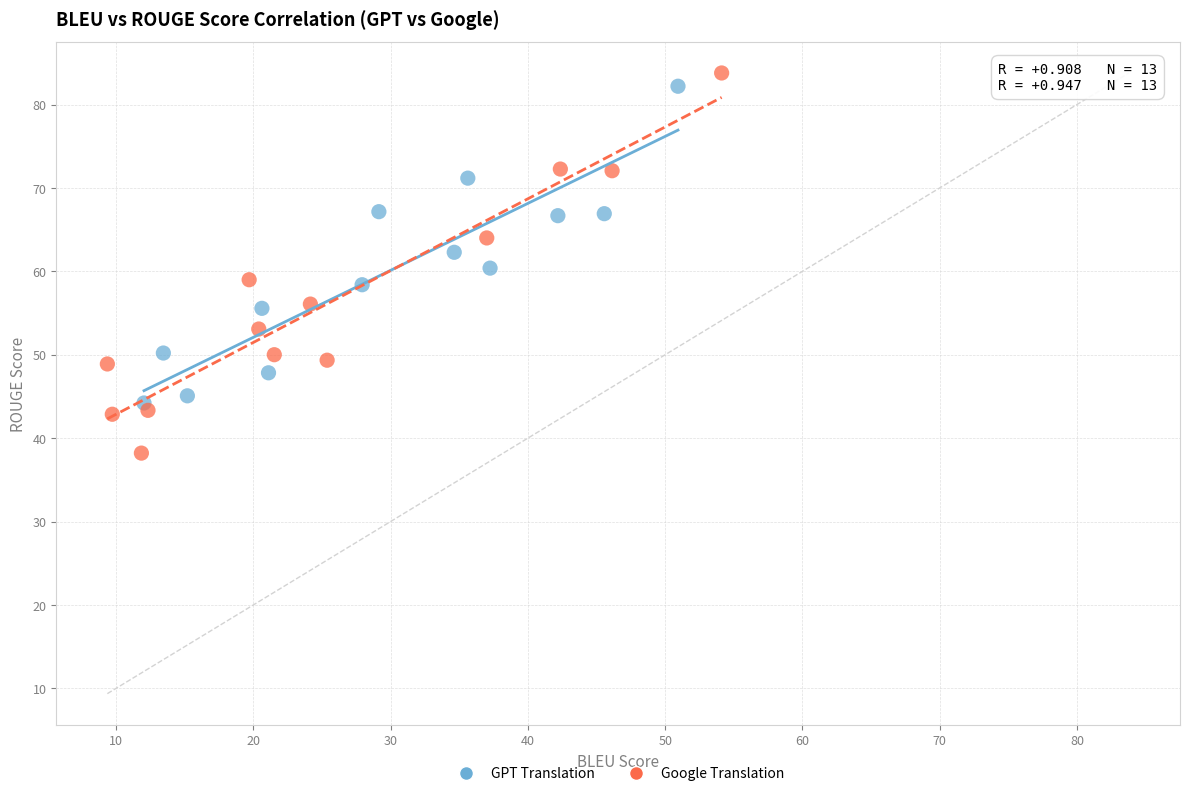

Which series has the largest Y range (max minus min)?

Google Translation